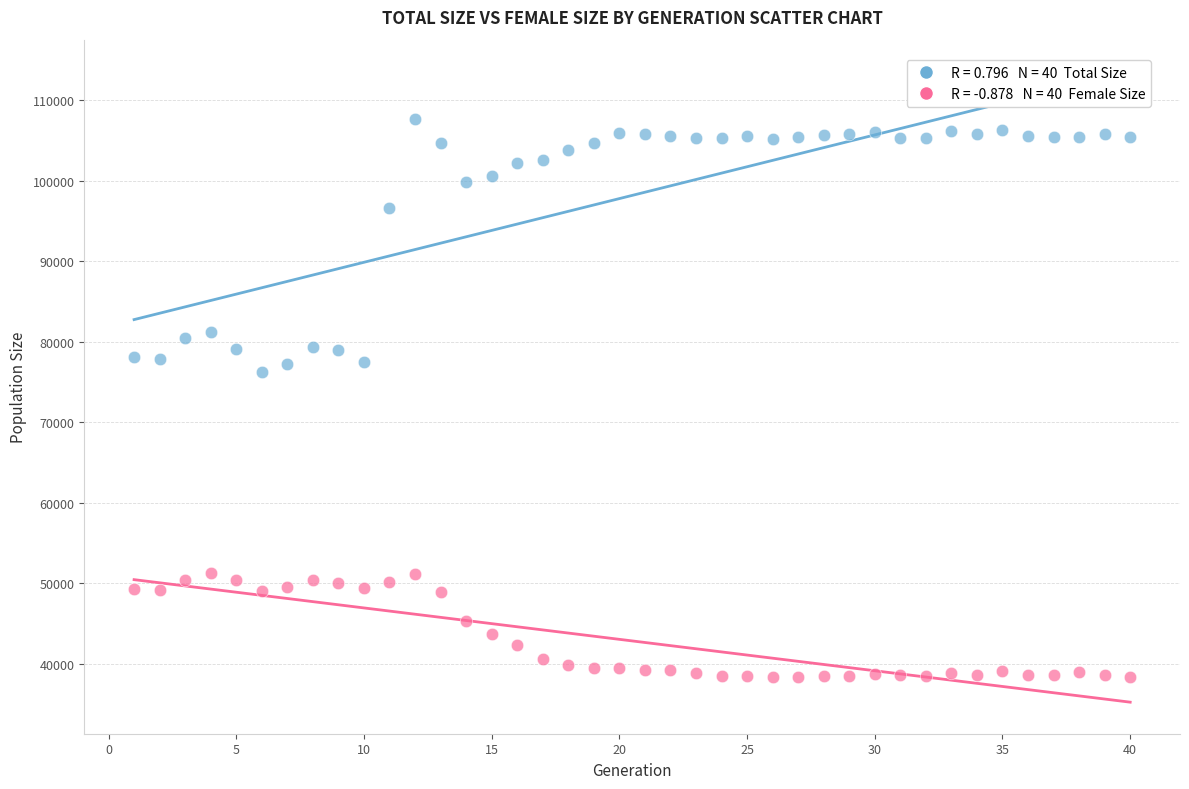

Across all data points, what is the range of X values (max minus min)?

39